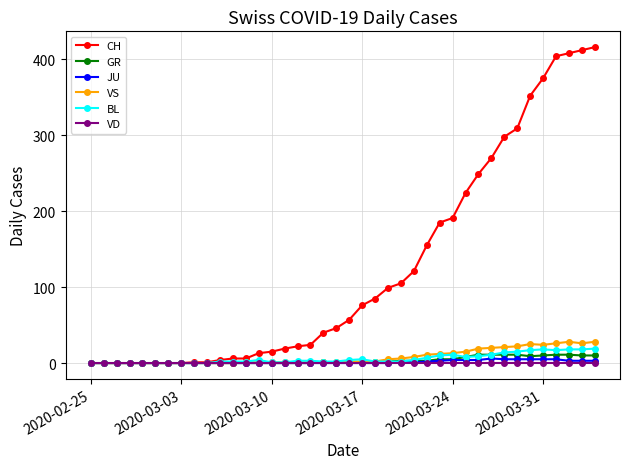

At how many categories does at least one series exceed 131?

14